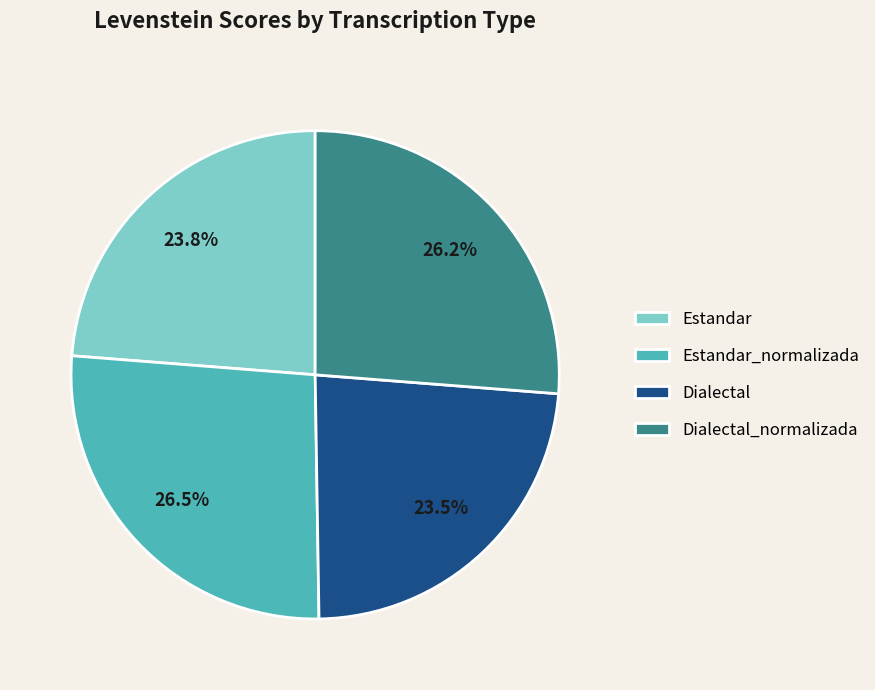

Combined, what portion of the pie is Estandar and Dialectal?

47.3%